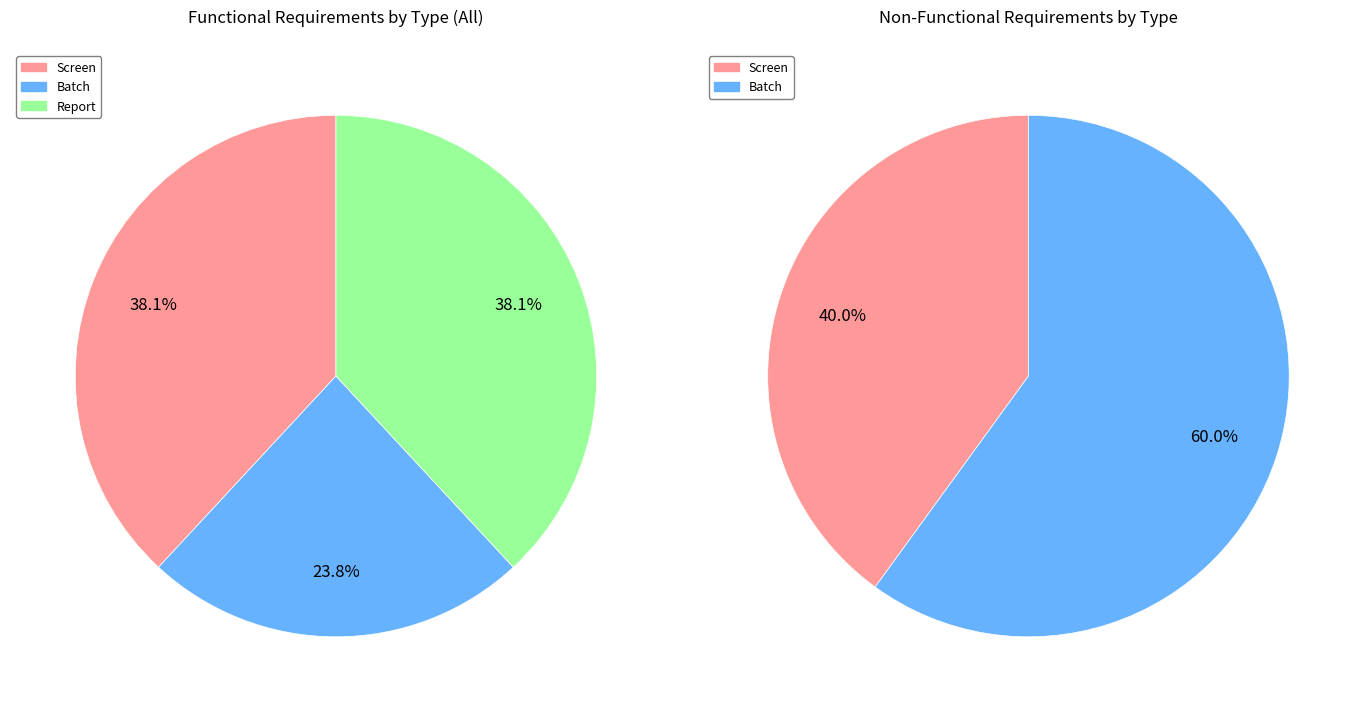

What portion of the pie excludes Batch?

76.2%